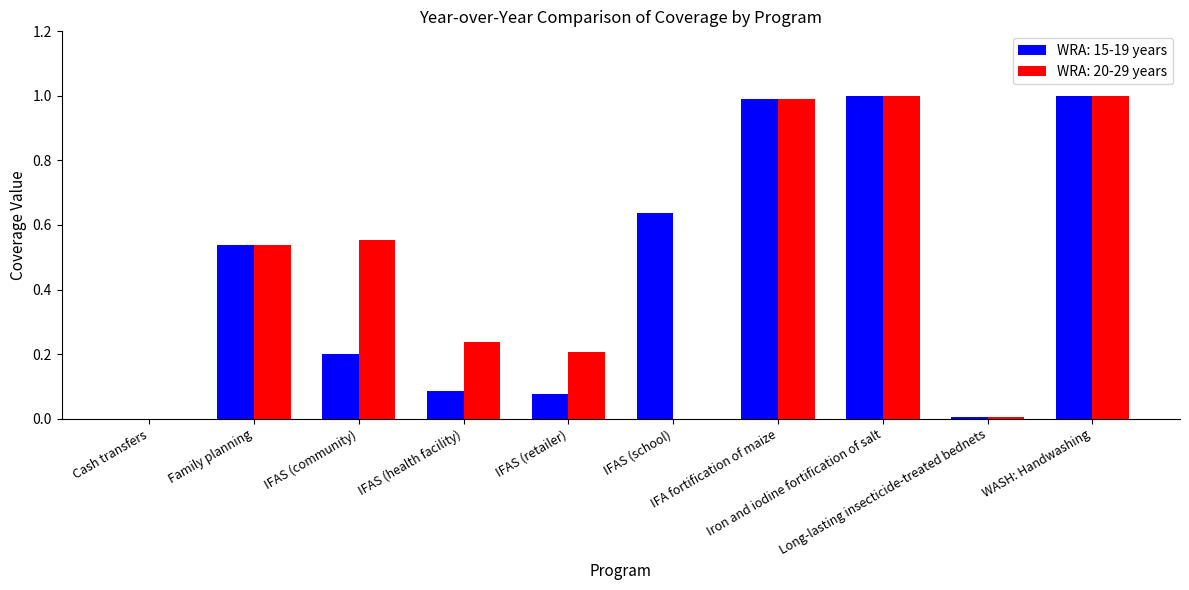

What is the greatest value displayed?

1.0